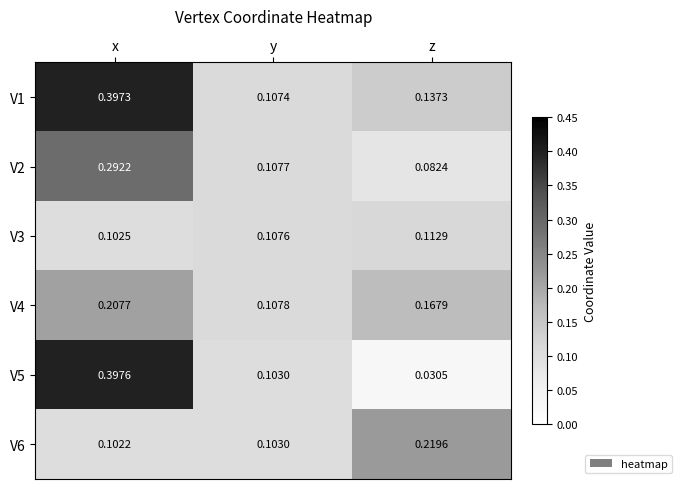

Count the number of categories in the chart.

3